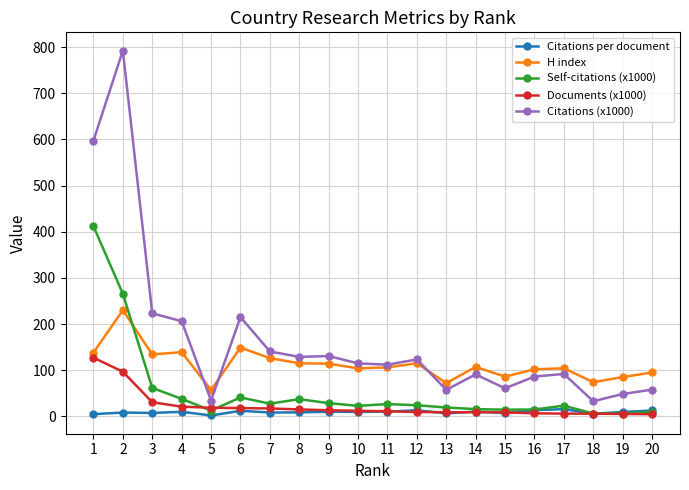

Which series has the largest range (max minus min)?

Citations (x1000)